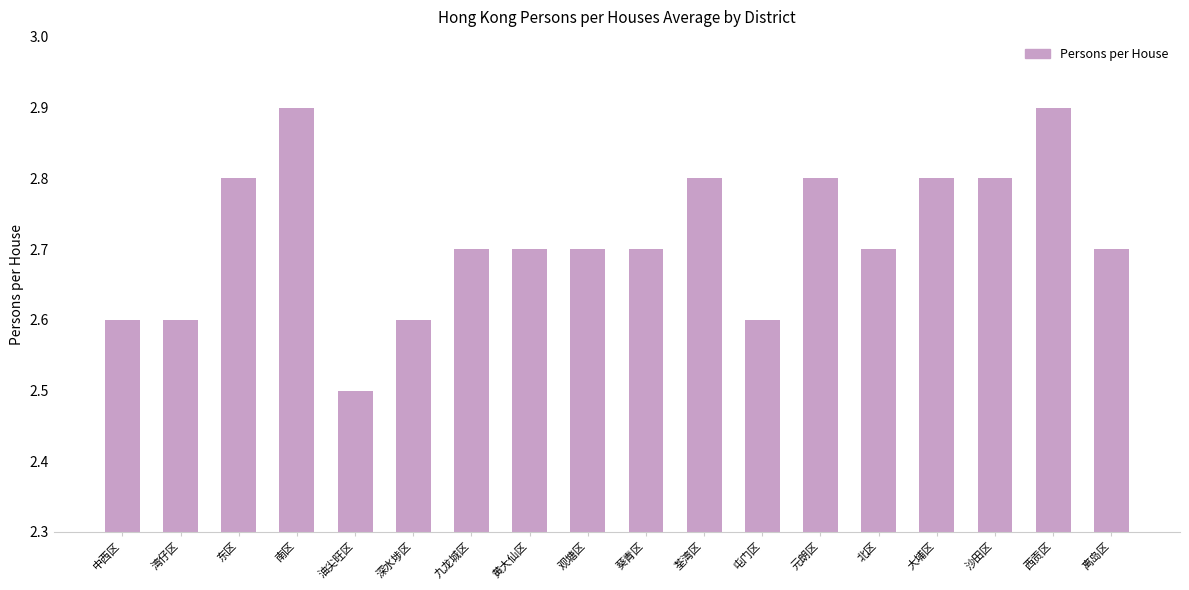

What is the value of the 10th bar from the left?

2.7